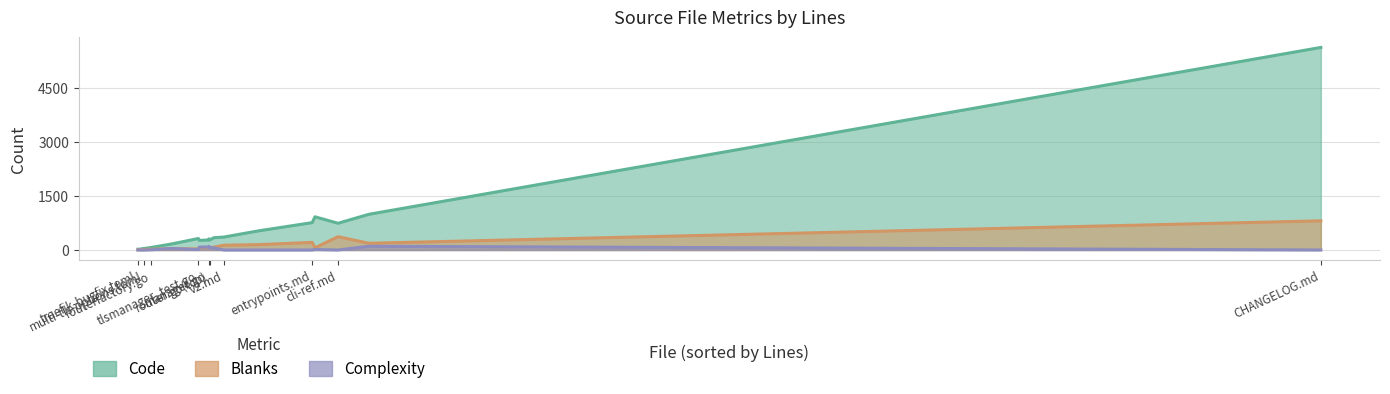

True or false: Complexity and Lines cross at least once.

False